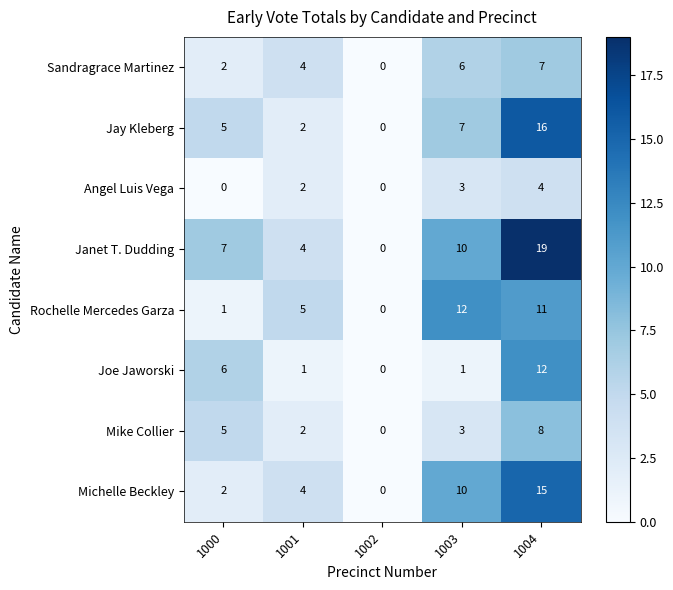

At which category is the sum across all series the highest?

1004